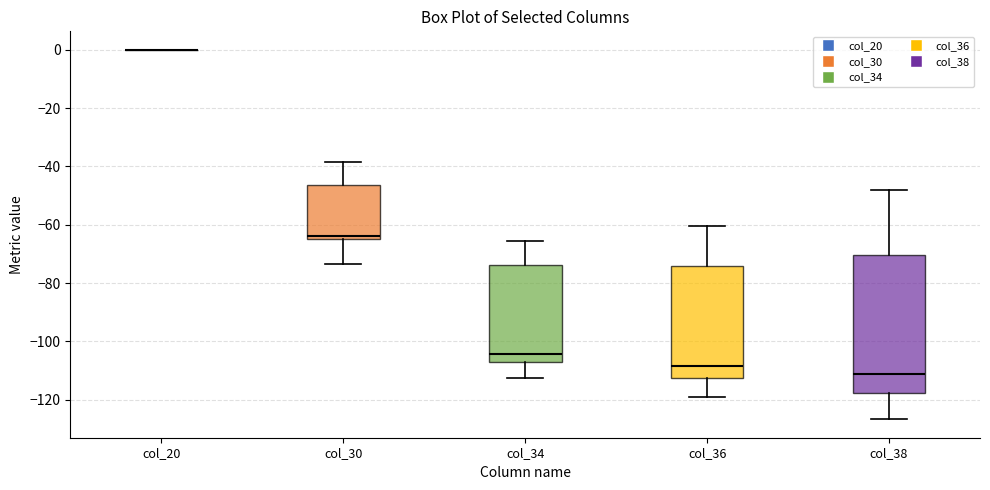

Which box is the tallest, from its lower edge to its upper edge?

col_38